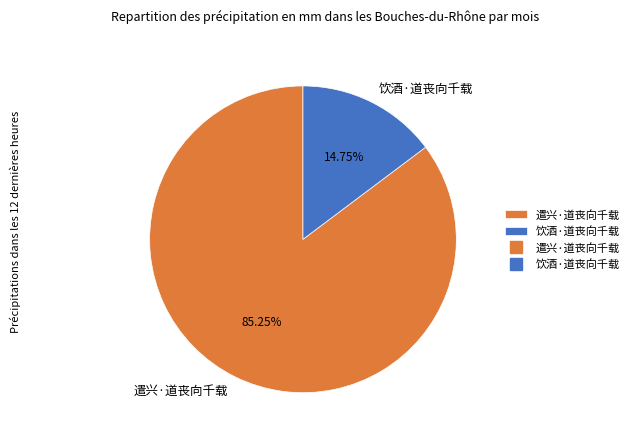

To the nearest percent, what percentage of the pie is 遣兴·道丧向千载?

85%